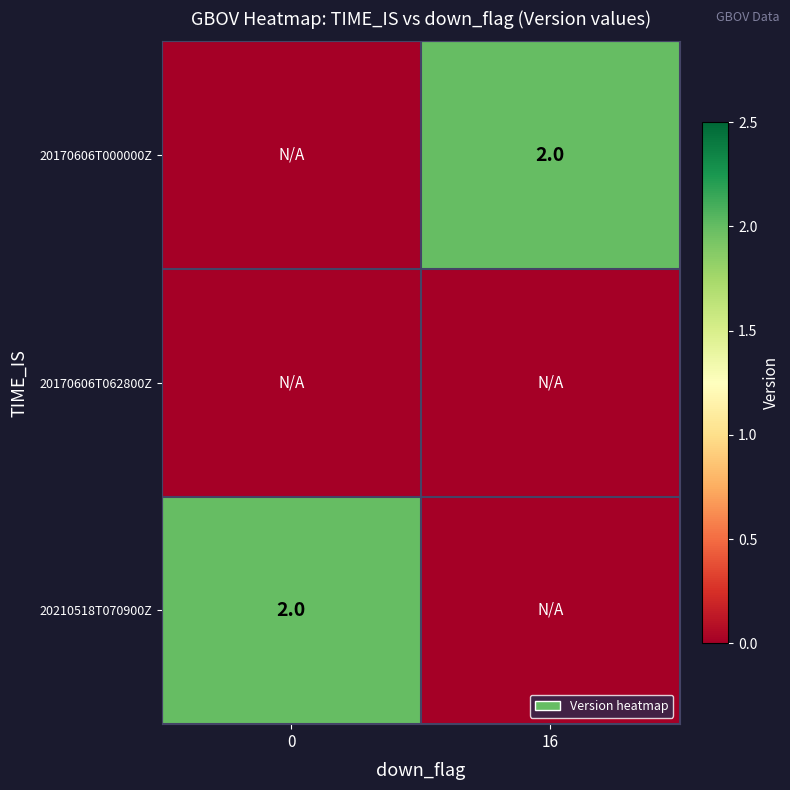

List the labels in order of row_0 value, largest first.

16, 0